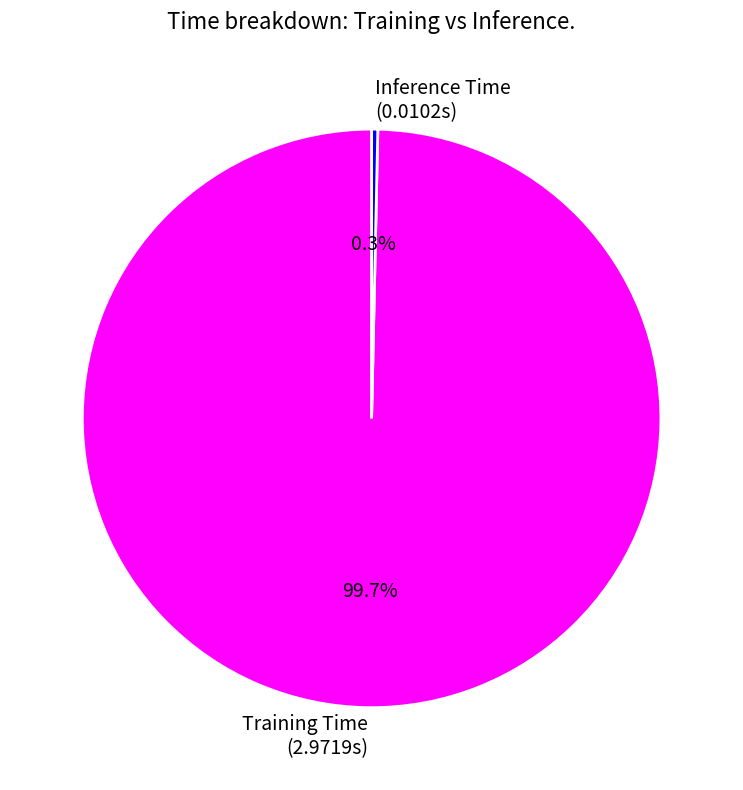

Which has a higher value, Inference Time or Training Time?

Training Time